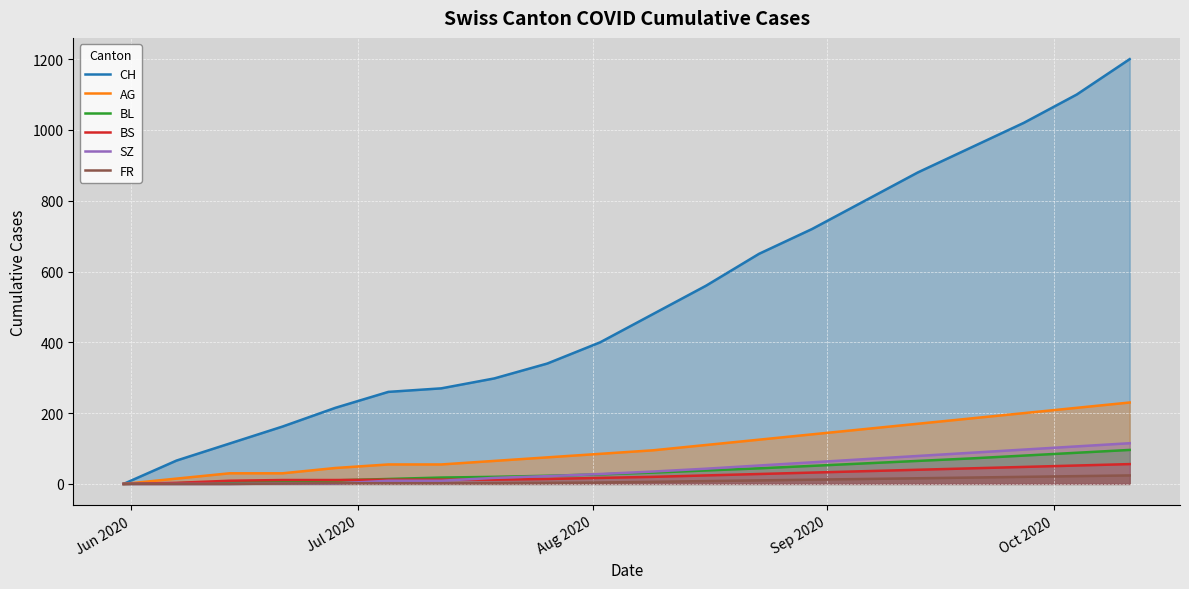

How many positive values does the CH series have?

19